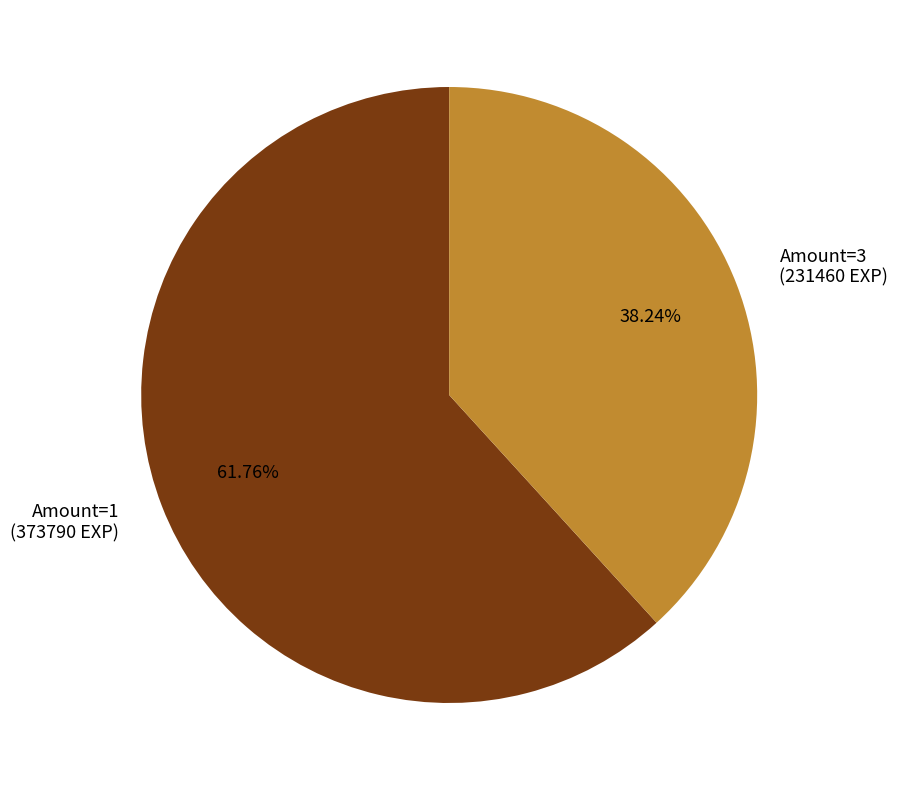

Is the sum of Amount=3 (231460 EXP) and Amount=1 (373790 EXP) greater than half?

Yes